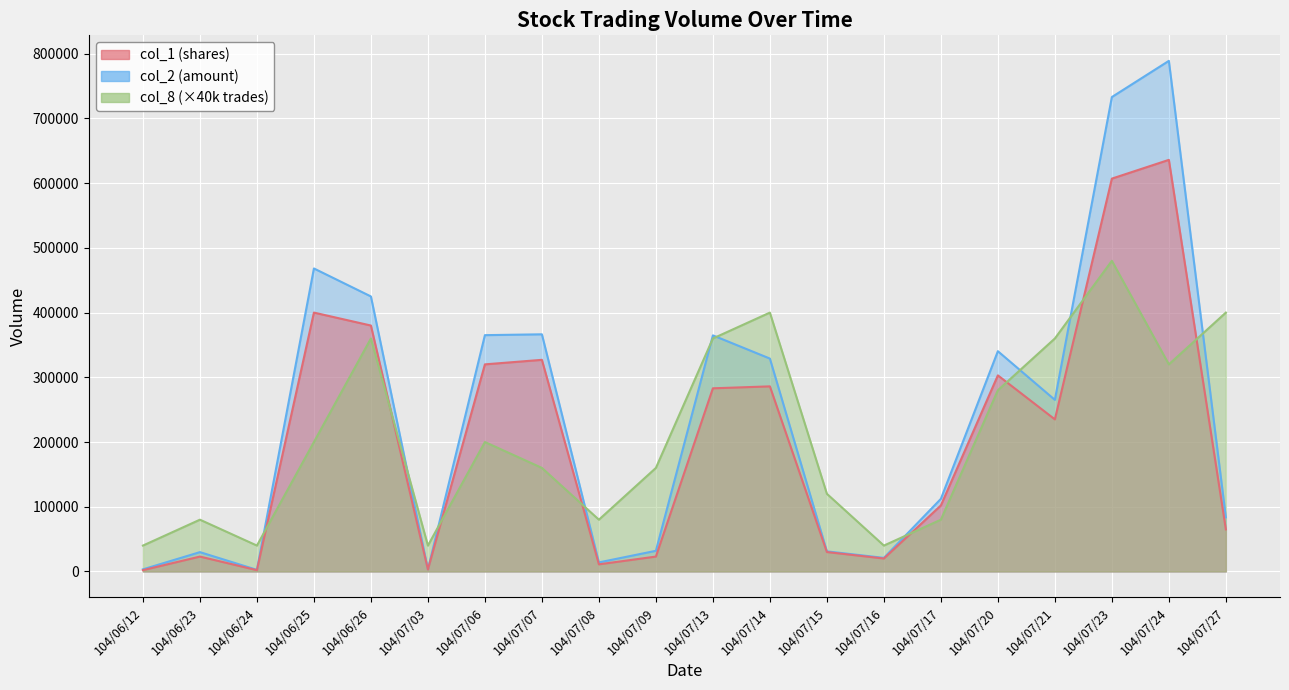

Which series ends up on top after the final intersection of col_2 and col_8?

col_8